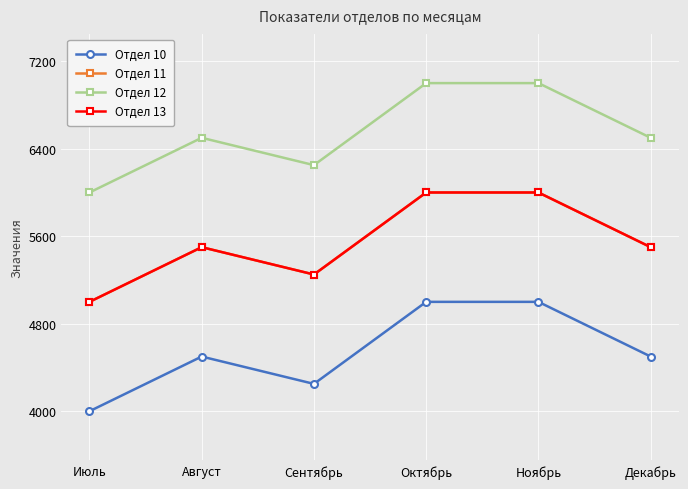

How many interior local peaks does the Отдел 11 series have?

1